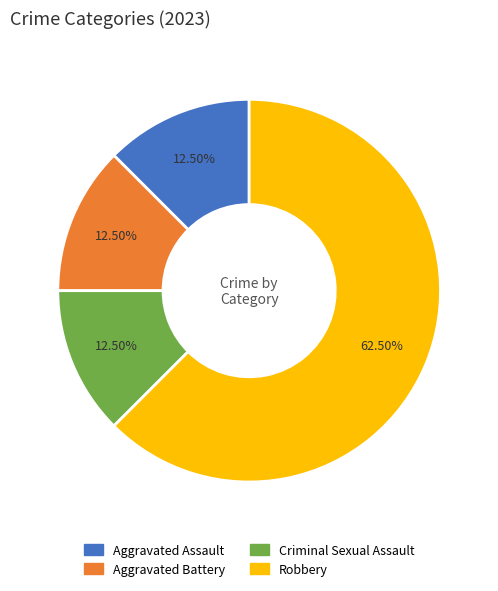

What is the largest slice in the pie chart?

Robbery